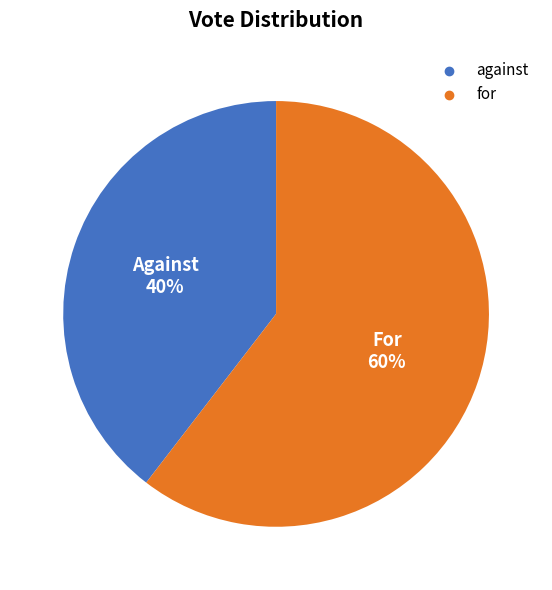

To the nearest percent, what portion does against represent?

40%